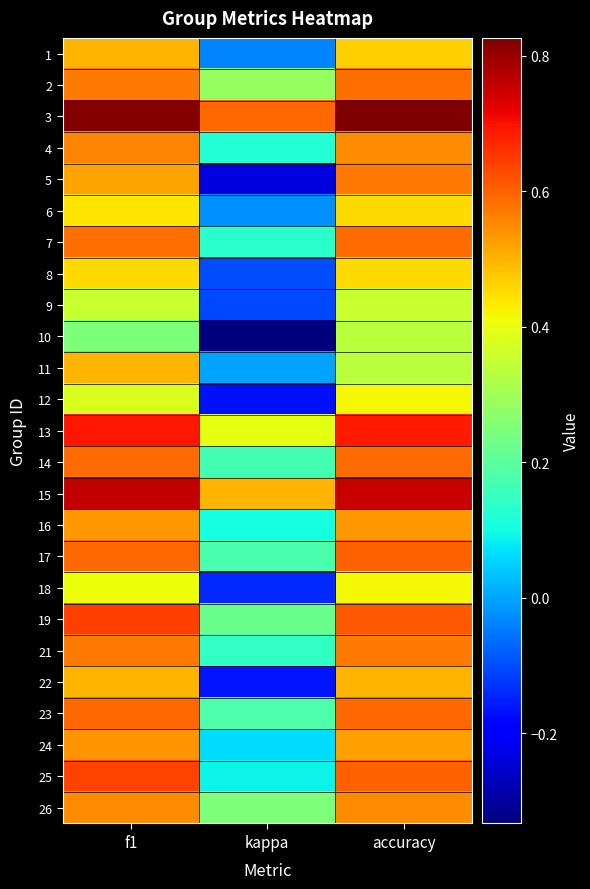

Reading left to right, list all the values displayed in this chart.

1: f1=0.5	kappa=-0.0	accuracy=0.5
2: f1=0.6	kappa=0.3	accuracy=0.6
3: f1=0.8	kappa=0.6	accuracy=0.8
4: f1=0.6	kappa=0.1	accuracy=0.5
5: f1=0.5	kappa=-0.2	accuracy=0.6
6: f1=0.4	kappa=-0.0	accuracy=0.5
7: f1=0.6	kappa=0.1	accuracy=0.6
8: f1=0.5	kappa=-0.1	accuracy=0.5
9: f1=0.4	kappa=-0.1	accuracy=0.4
10: f1=0.2	kappa=-0.3	accuracy=0.3
11: f1=0.5	kappa=0.0	accuracy=0.3
12: f1=0.4	kappa=-0.2	accuracy=0.4
13: f1=0.7	kappa=0.4	accuracy=0.7
14: f1=0.6	kappa=0.2	accuracy=0.6
15: f1=0.8	kappa=0.5	accuracy=0.8
16: f1=0.5	kappa=0.1	accuracy=0.5
17: f1=0.6	kappa=0.2	accuracy=0.6
18: f1=0.4	kappa=-0.1	accuracy=0.4
19: f1=0.6	kappa=0.2	accuracy=0.6
21: f1=0.6	kappa=0.1	accuracy=0.6
22: f1=0.5	kappa=-0.2	accuracy=0.5
23: f1=0.6	kappa=0.2	accuracy=0.6
24: f1=0.5	kappa=0.1	accuracy=0.5
25: f1=0.6	kappa=0.1	accuracy=0.6
26: f1=0.5	kappa=0.2	accuracy=0.5